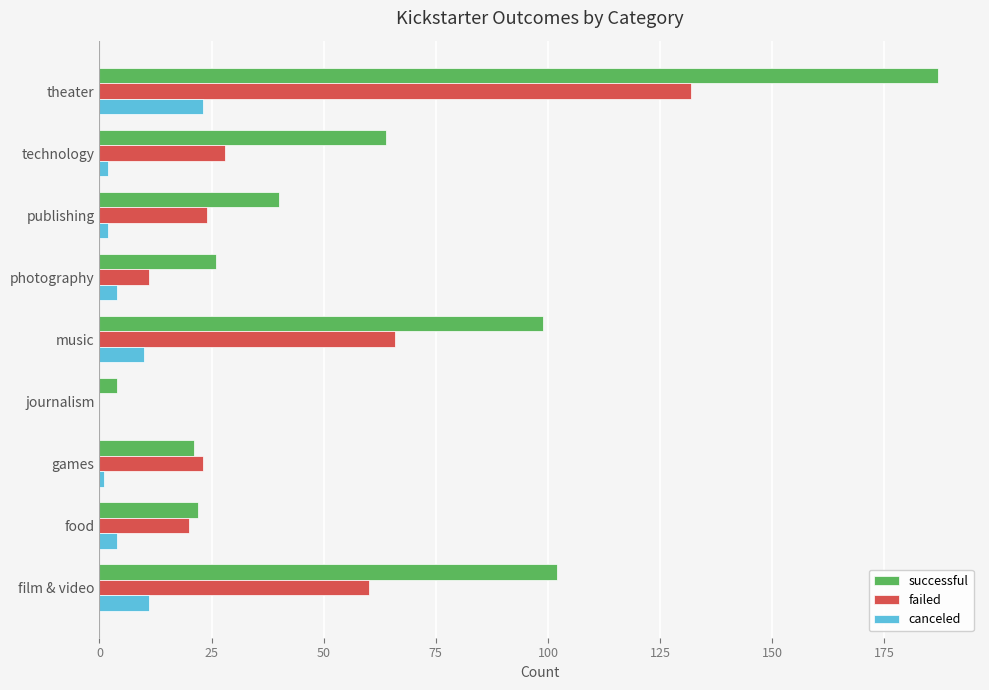

The value of failed at journalism is 68. True or false?

False